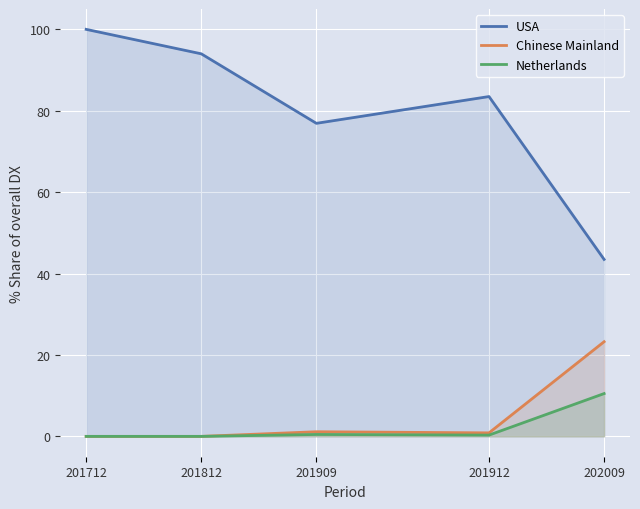

True or false: USA and Netherlands cross at least once.

False